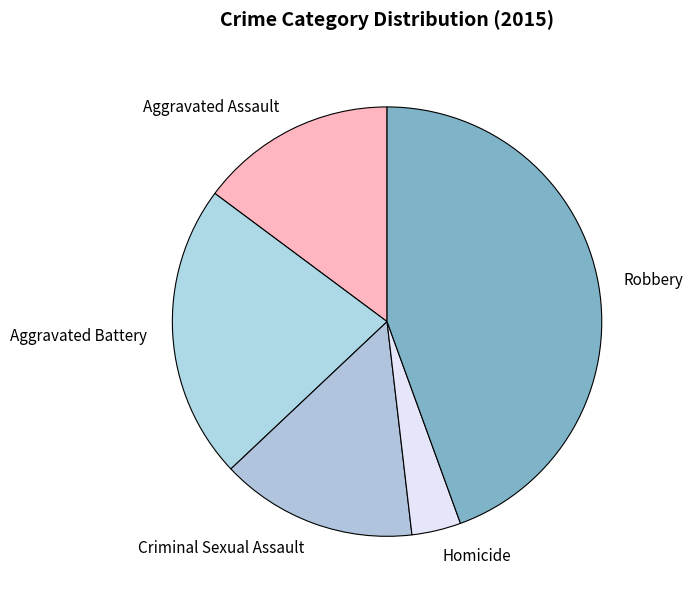

Combined, do Aggravated Assault and Aggravated Battery account for over 50%?

No